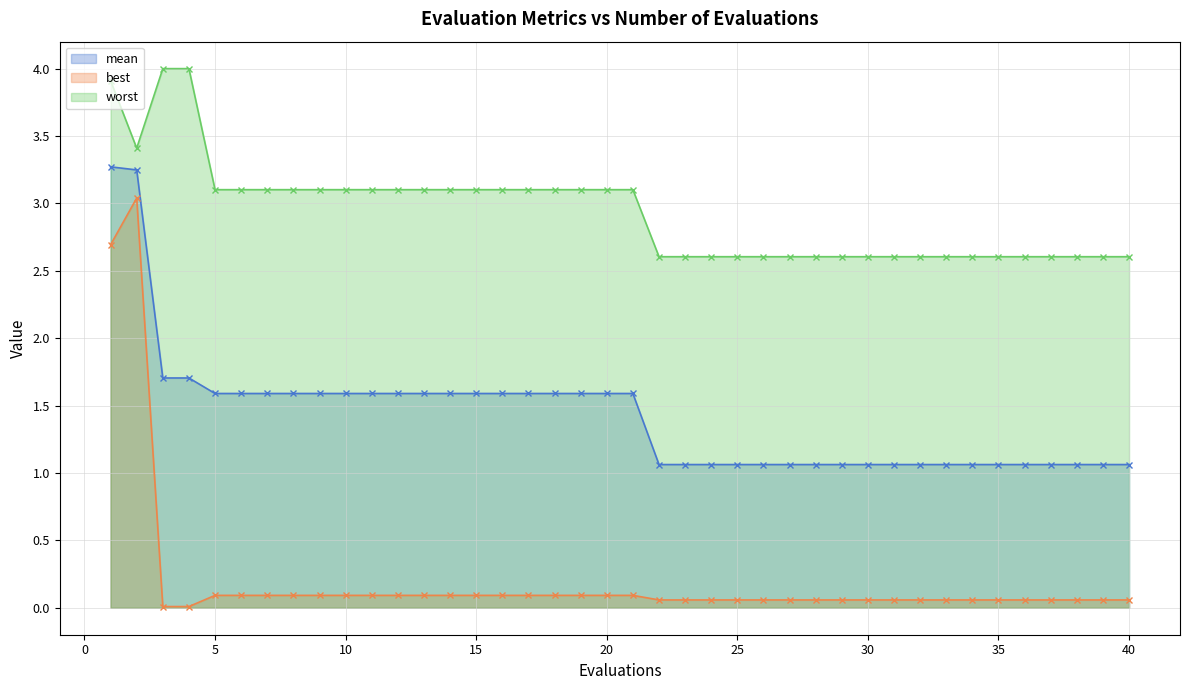

True or false: worst and best cross at least once.

False